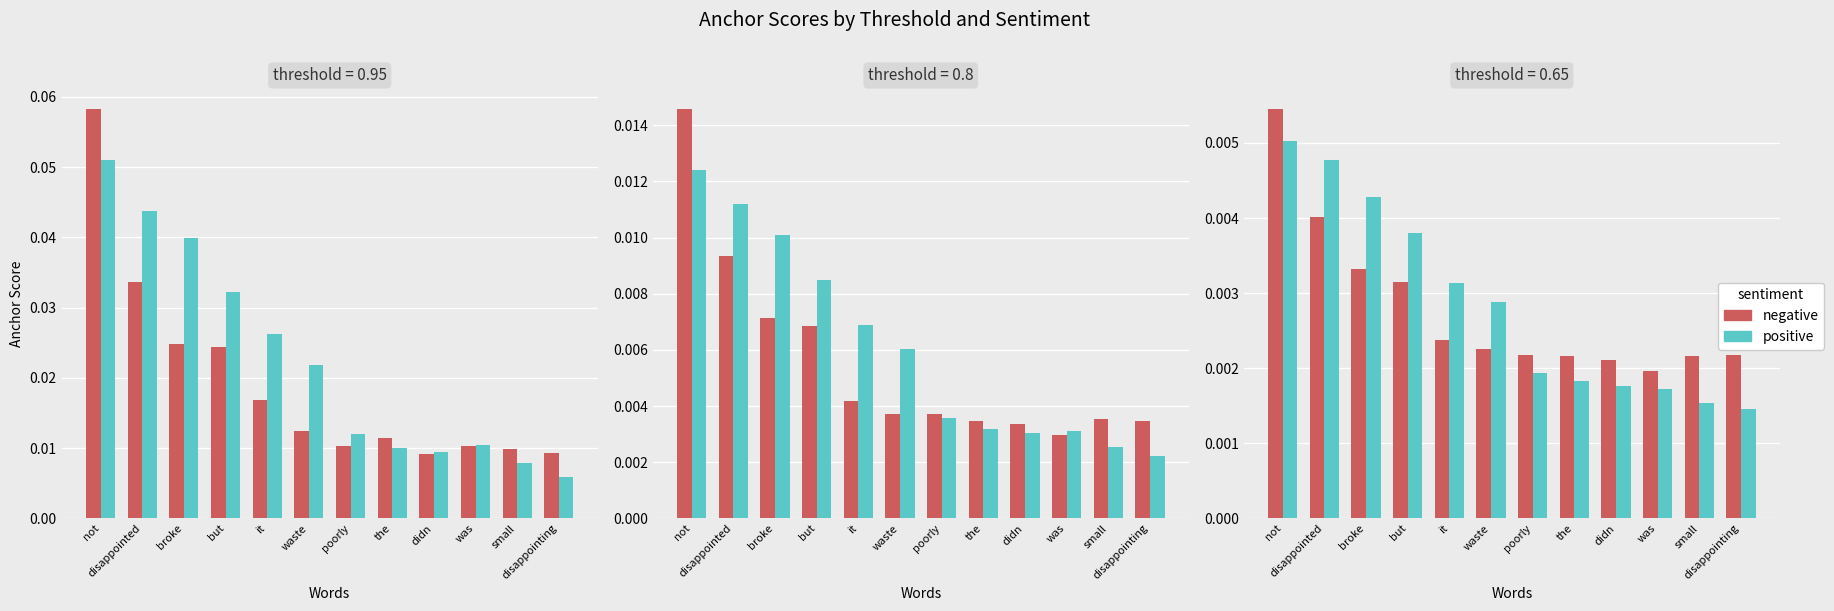

Is the value of negative at it greater than the value of positive at it?

No